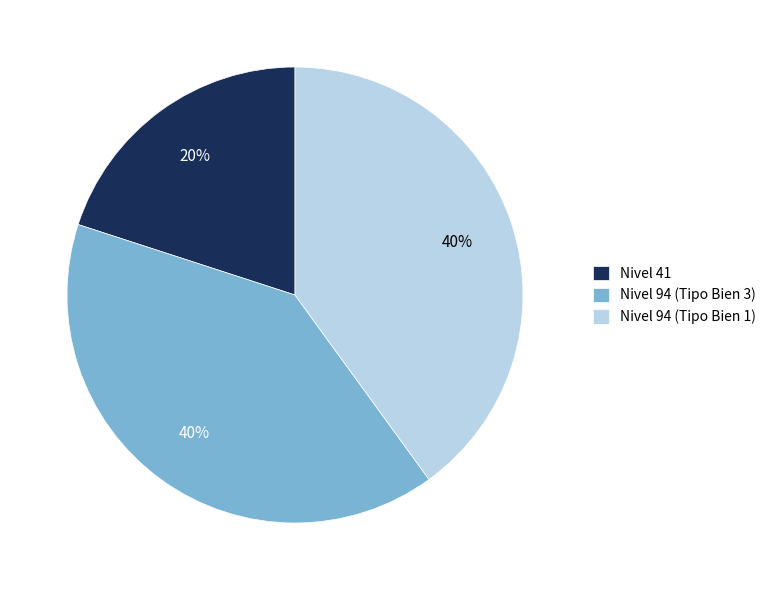

Between Nivel 41 and Nivel 94 (Tipo Bien 3), which is larger?

Nivel 94 (Tipo Bien 3)